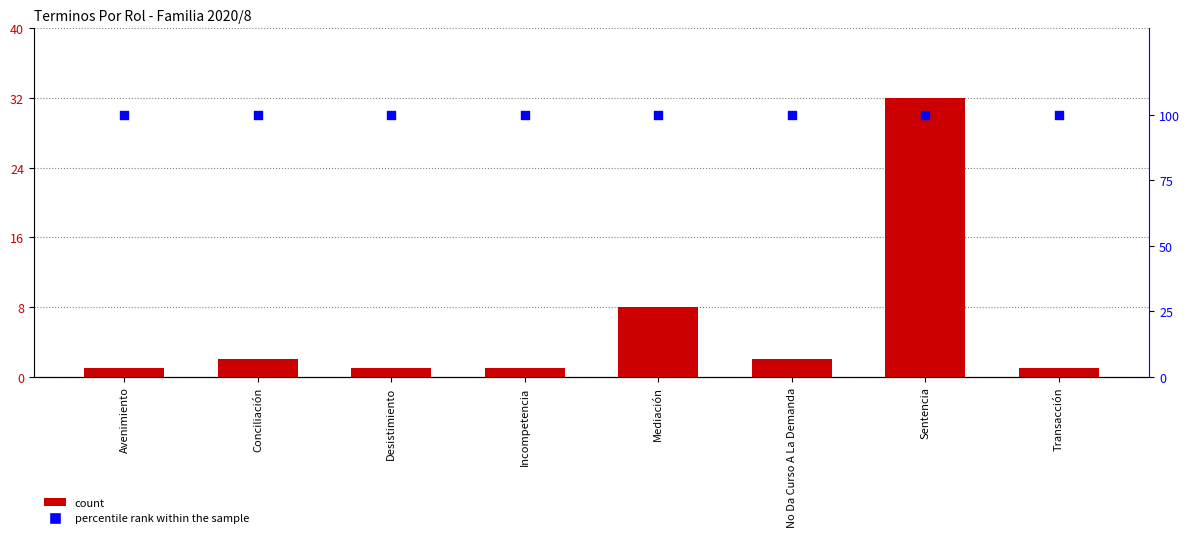

Which series contains the highest Y value?

percentile rank within the sample